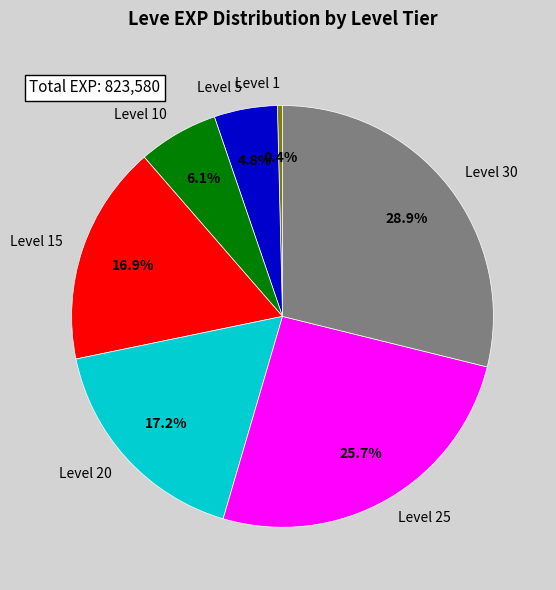

Count the number of slices in the pie.

7